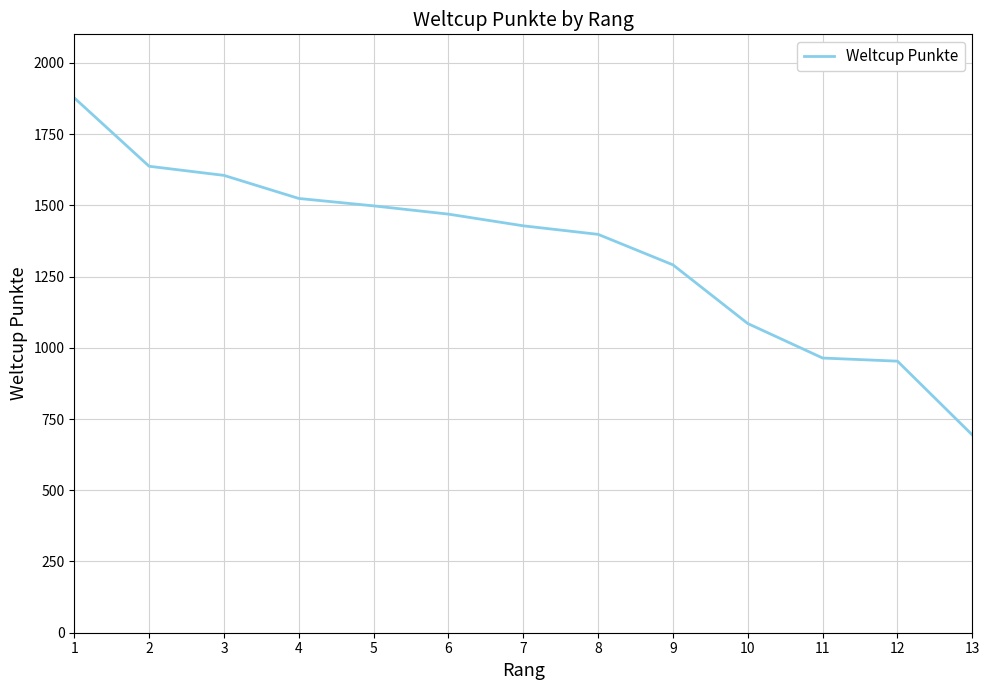

What is the ratio of the value at 4 to the value at 10?

1.4